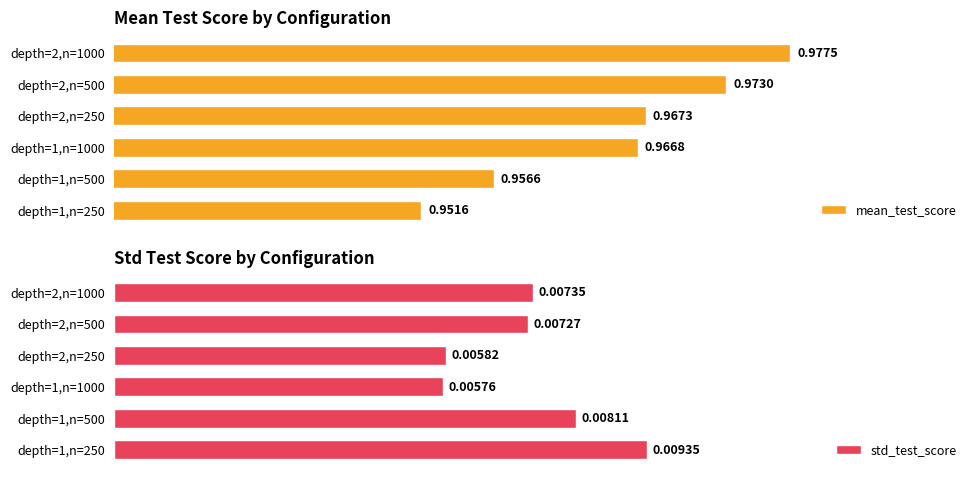

List the labels in order of mean_test_score value, largest first.

depth=2,n=1000, depth=2,n=500, depth=2,n=250, depth=1,n=1000, depth=1,n=500, depth=1,n=250